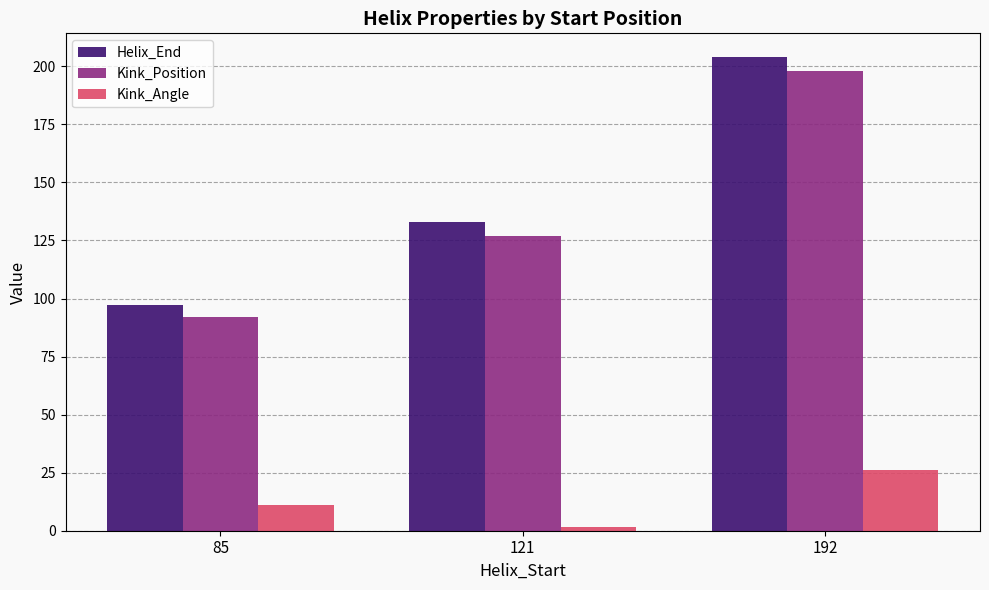

What is the spread (max minus min) of values at 85?

86.0